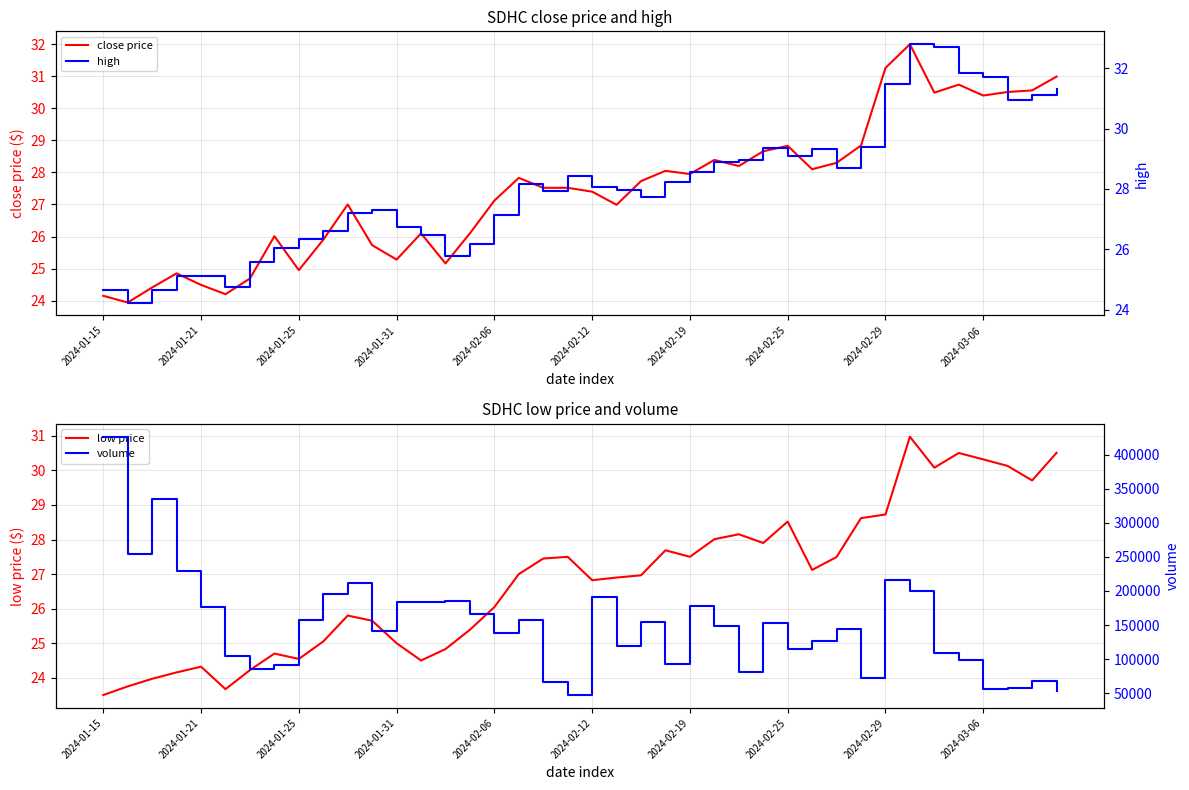

At which label does low price reach its minimum?

2024-01-15